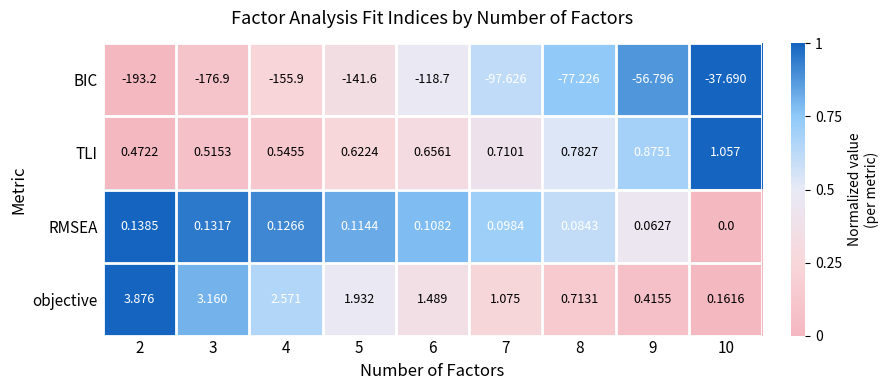

Is the value of objective at 5 greater than the value of TLI at 2?

Yes